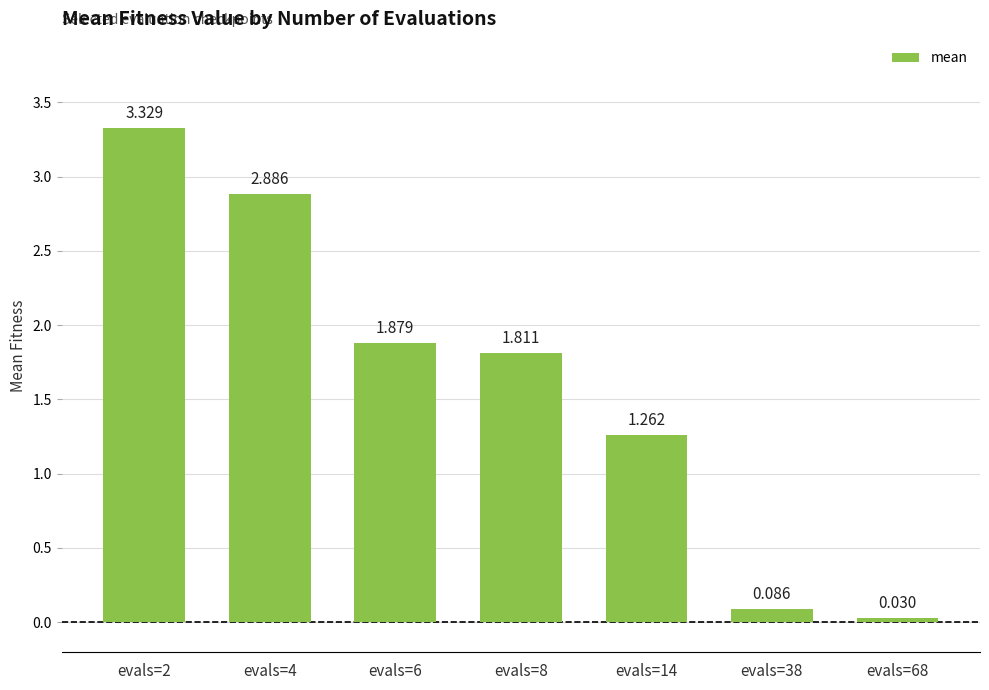

Reading left to right, extract all data points from this chart.

3.3	2.9	1.9	1.8	1.3	0.1	0.0